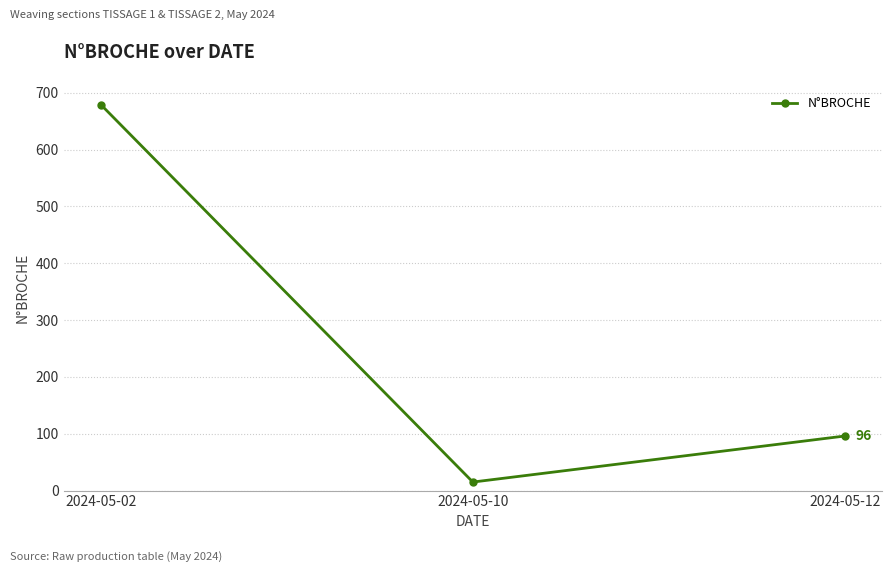

Approximately how many times larger is the value at 2024-05-12 compared to 2024-05-10?

6.4